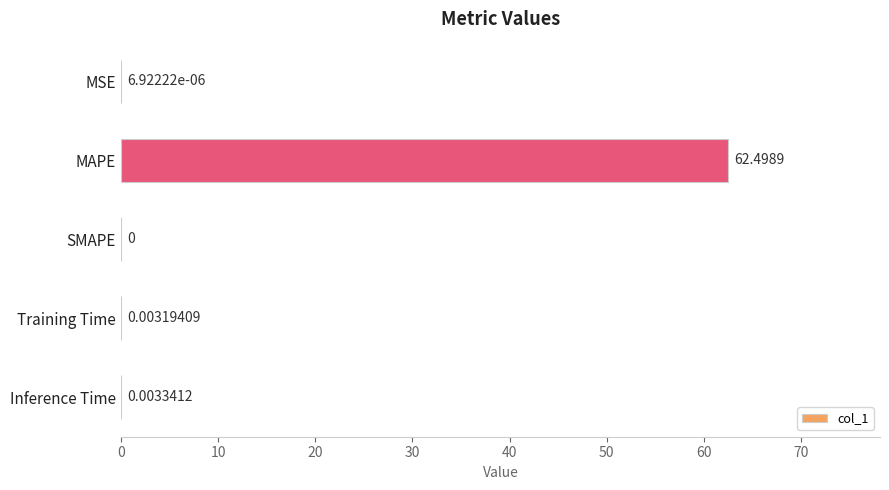

Between MSE and MAPE, which is larger?

MAPE